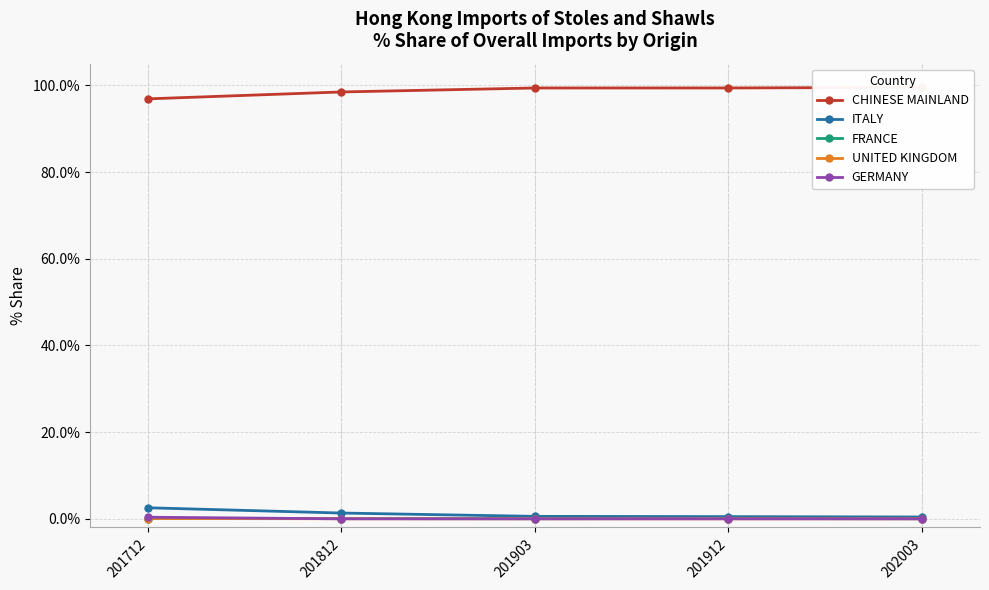

The ITALY series shows 0.8 at 201912. True or false?

False